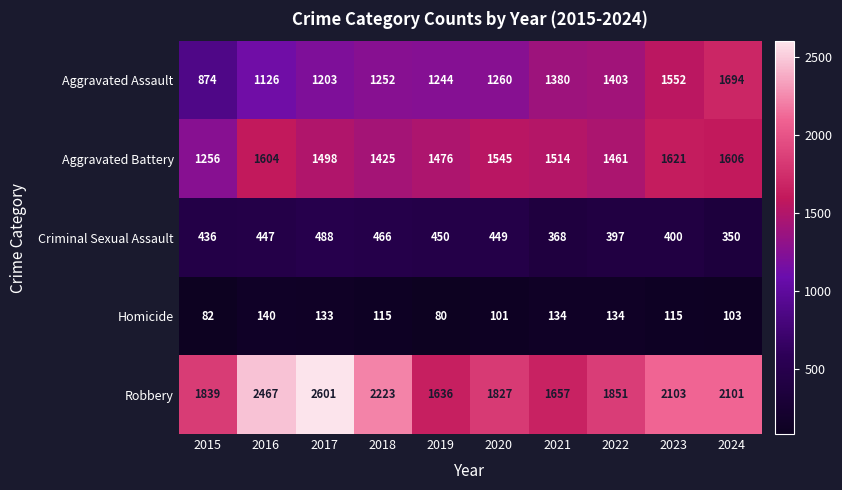

Which series has the widest spread of values?

Robbery